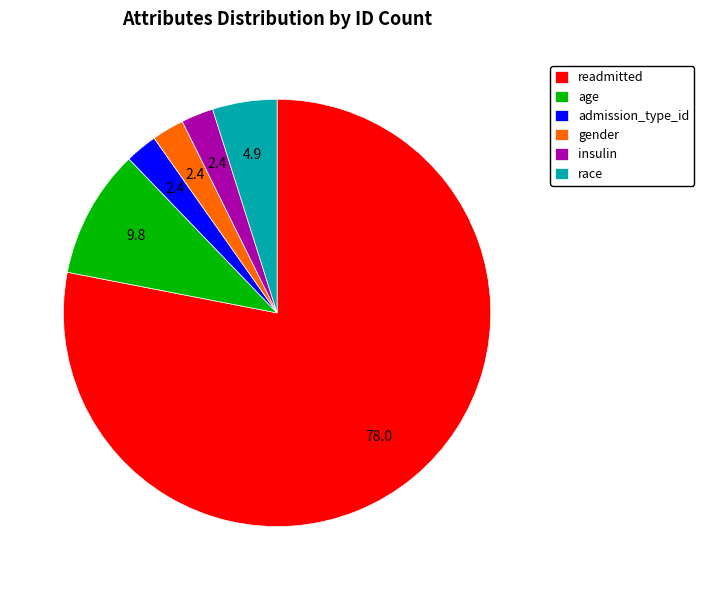

Which slice is the largest?

readmitted